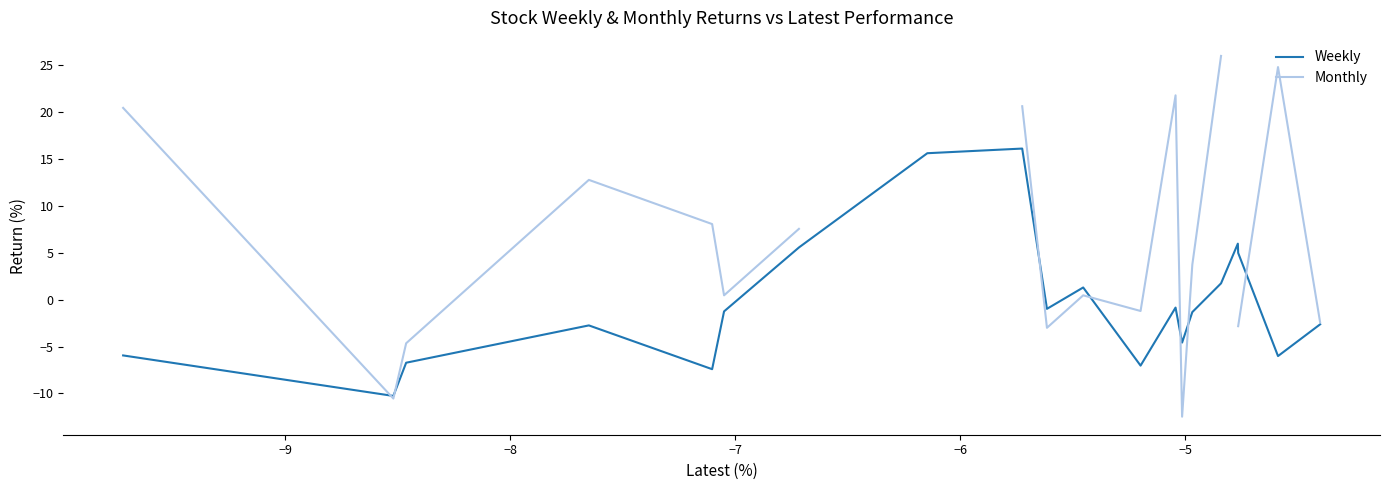

What is the lowest value of the Weekly series?

-10.3